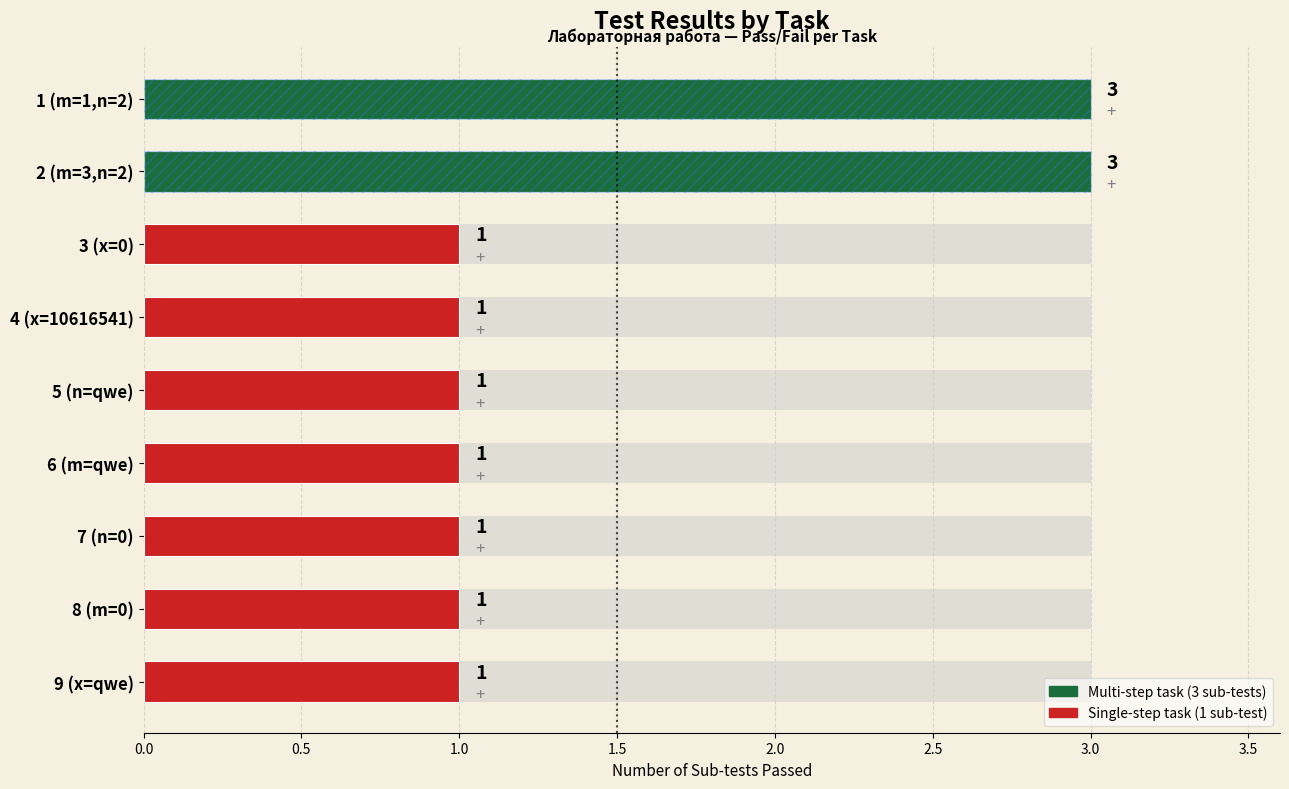

What is the sum of the values at 6 (m=qwe) and 3 (x=0)?

2